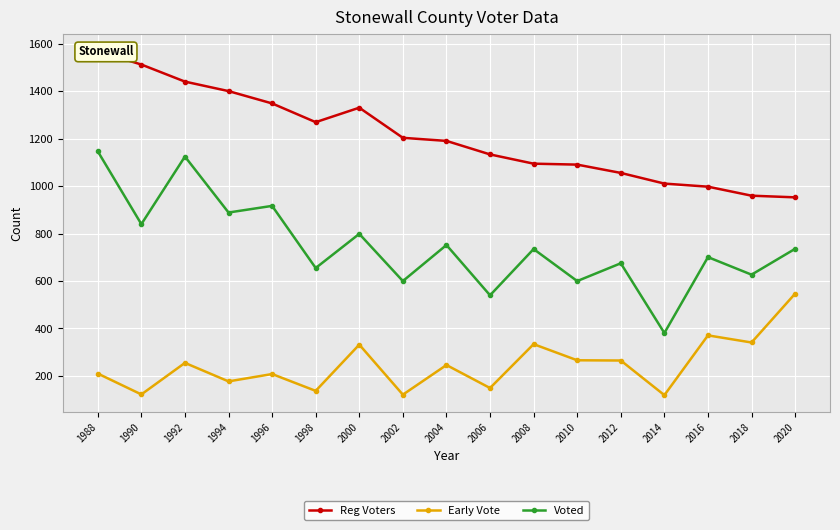

True or false: Voted and Early Vote cross at least once.

False